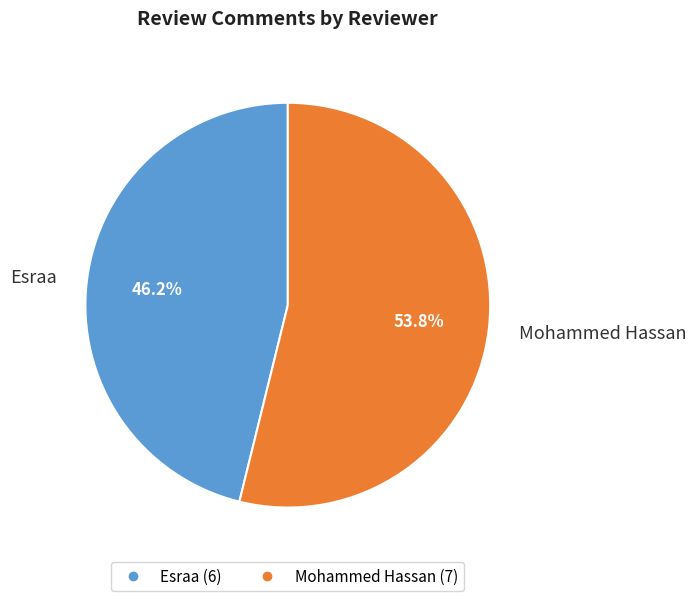

To the nearest percent, what is the difference between the largest and smallest slice percentages?

8%